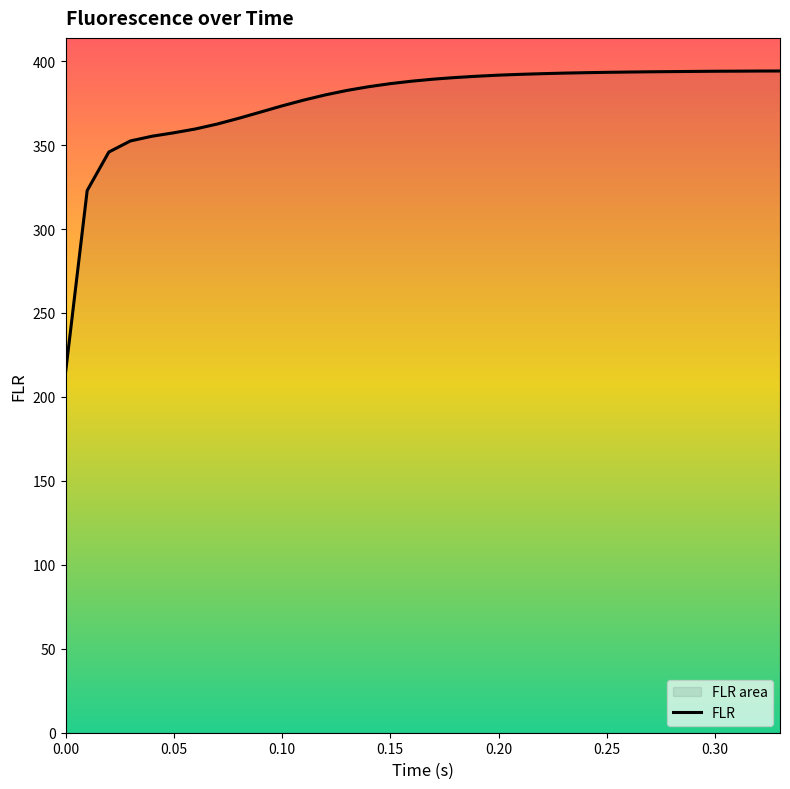

What is the smallest value displayed?

214.4